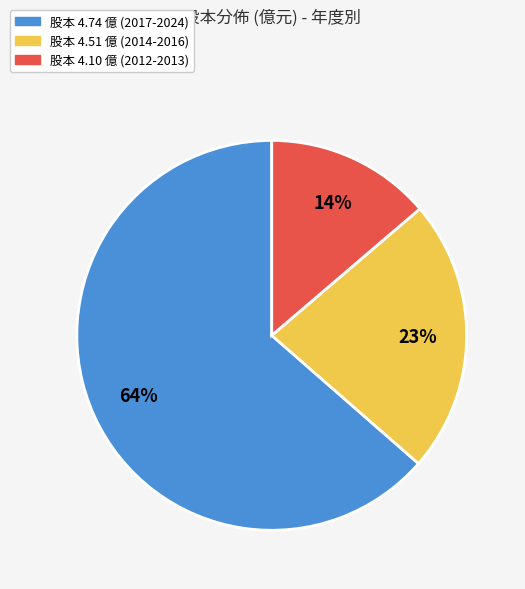

Is there a majority slice in this chart?

Yes